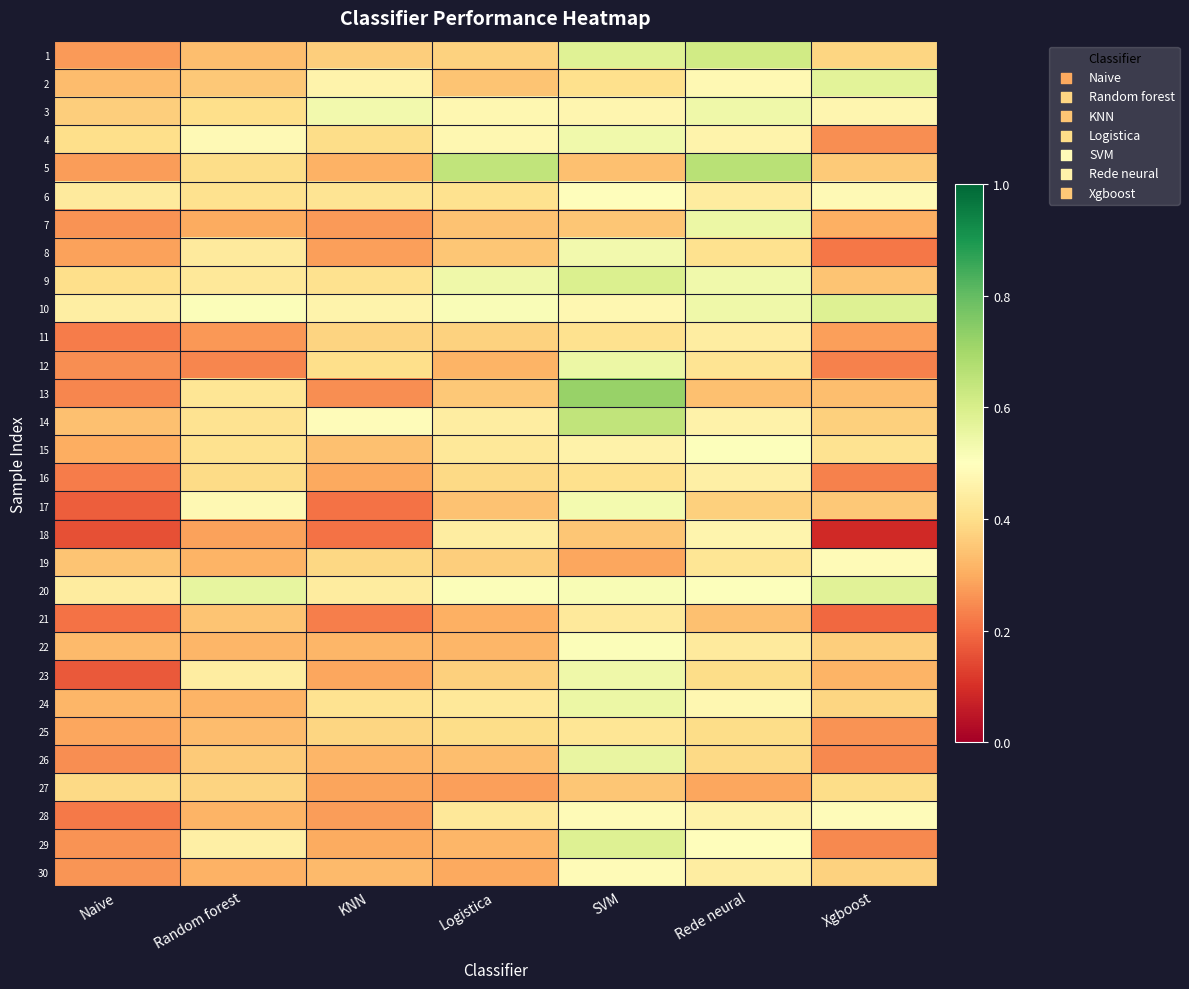

Reading left to right, what are all the values shown in this chart?

1: Naive=0.3	Random forest=0.3	KNN=0.4	Logistica=0.4	SVM=0.6	Rede neural=0.6	Xgboost=0.4
2: Naive=0.3	Random forest=0.4	KNN=0.5	Logistica=0.3	SVM=0.4	Rede neural=0.5	Xgboost=0.6
3: Naive=0.4	Random forest=0.4	KNN=0.5	Logistica=0.5	SVM=0.5	Rede neural=0.5	Xgboost=0.5
4: Naive=0.4	Random forest=0.5	KNN=0.4	Logistica=0.5	SVM=0.5	Rede neural=0.5	Xgboost=0.3
5: Naive=0.3	Random forest=0.4	KNN=0.3	Logistica=0.6	SVM=0.3	Rede neural=0.7	Xgboost=0.4
6: Naive=0.4	Random forest=0.4	KNN=0.4	Logistica=0.4	SVM=0.5	Rede neural=0.4	Xgboost=0.5
7: Naive=0.3	Random forest=0.3	KNN=0.3	Logistica=0.3	SVM=0.3	Rede neural=0.5	Xgboost=0.3
8: Naive=0.3	Random forest=0.4	KNN=0.3	Logistica=0.4	SVM=0.5	Rede neural=0.4	Xgboost=0.2
9: Naive=0.4	Random forest=0.4	KNN=0.4	Logistica=0.5	SVM=0.6	Rede neural=0.5	Xgboost=0.3
10: Naive=0.4	Random forest=0.5	KNN=0.5	Logistica=0.5	SVM=0.5	Rede neural=0.5	Xgboost=0.6
11: Naive=0.2	Random forest=0.3	KNN=0.4	Logistica=0.4	SVM=0.4	Rede neural=0.4	Xgboost=0.3
12: Naive=0.3	Random forest=0.2	KNN=0.4	Logistica=0.3	SVM=0.5	Rede neural=0.4	Xgboost=0.2
13: Naive=0.2	Random forest=0.4	KNN=0.3	Logistica=0.4	SVM=0.7	Rede neural=0.3	Xgboost=0.3
14: Naive=0.3	Random forest=0.4	KNN=0.5	Logistica=0.4	SVM=0.6	Rede neural=0.5	Xgboost=0.4
15: Naive=0.3	Random forest=0.4	KNN=0.3	Logistica=0.4	SVM=0.5	Rede neural=0.5	Xgboost=0.4
16: Naive=0.2	Random forest=0.4	KNN=0.3	Logistica=0.4	SVM=0.4	Rede neural=0.5	Xgboost=0.2
17: Naive=0.2	Random forest=0.5	KNN=0.2	Logistica=0.3	SVM=0.5	Rede neural=0.4	Xgboost=0.4
18: Naive=0.2	Random forest=0.3	KNN=0.2	Logistica=0.4	SVM=0.4	Rede neural=0.5	Xgboost=0.1
19: Naive=0.3	Random forest=0.3	KNN=0.4	Logistica=0.4	SVM=0.3	Rede neural=0.4	Xgboost=0.5
20: Naive=0.4	Random forest=0.6	KNN=0.4	Logistica=0.5	SVM=0.5	Rede neural=0.5	Xgboost=0.6
21: Naive=0.2	Random forest=0.3	KNN=0.2	Logistica=0.3	SVM=0.4	Rede neural=0.3	Xgboost=0.2
22: Naive=0.3	Random forest=0.3	KNN=0.3	Logistica=0.3	SVM=0.5	Rede neural=0.4	Xgboost=0.4
23: Naive=0.2	Random forest=0.4	KNN=0.3	Logistica=0.4	SVM=0.5	Rede neural=0.4	Xgboost=0.3
24: Naive=0.3	Random forest=0.3	KNN=0.4	Logistica=0.4	SVM=0.5	Rede neural=0.5	Xgboost=0.4
25: Naive=0.3	Random forest=0.3	KNN=0.4	Logistica=0.4	SVM=0.4	Rede neural=0.4	Xgboost=0.3
26: Naive=0.3	Random forest=0.4	KNN=0.3	Logistica=0.3	SVM=0.6	Rede neural=0.4	Xgboost=0.2
27: Naive=0.4	Random forest=0.4	KNN=0.3	Logistica=0.3	SVM=0.3	Rede neural=0.3	Xgboost=0.4
28: Naive=0.2	Random forest=0.3	KNN=0.3	Logistica=0.4	SVM=0.5	Rede neural=0.5	Xgboost=0.5
29: Naive=0.3	Random forest=0.5	KNN=0.3	Logistica=0.3	SVM=0.6	Rede neural=0.5	Xgboost=0.2
30: Naive=0.3	Random forest=0.3	KNN=0.3	Logistica=0.3	SVM=0.5	Rede neural=0.4	Xgboost=0.4